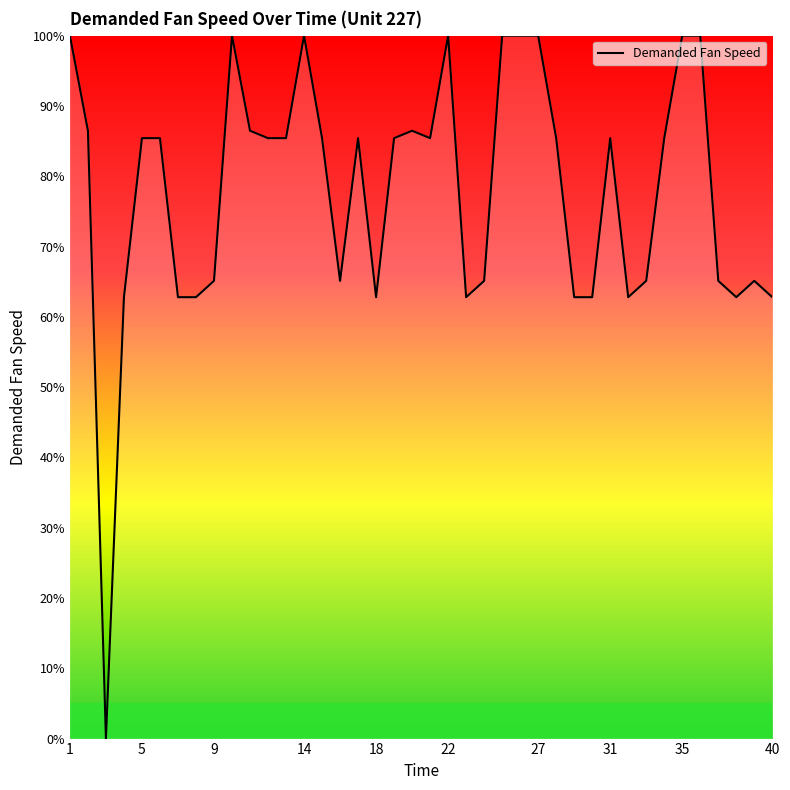

What is the difference between the maximum and minimum values?

100.0